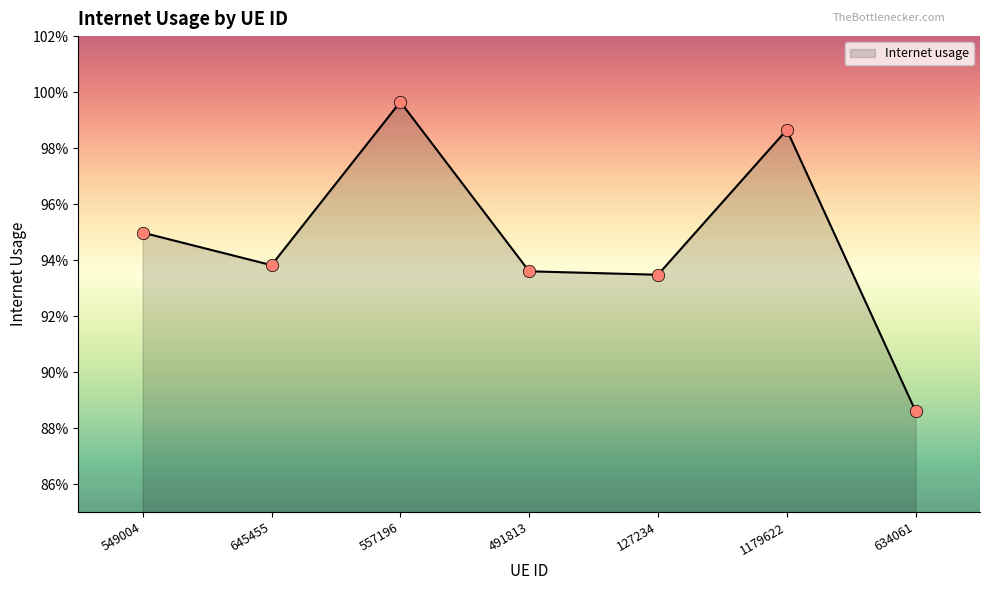

Which has a higher value, 645455 or 549004?

549004